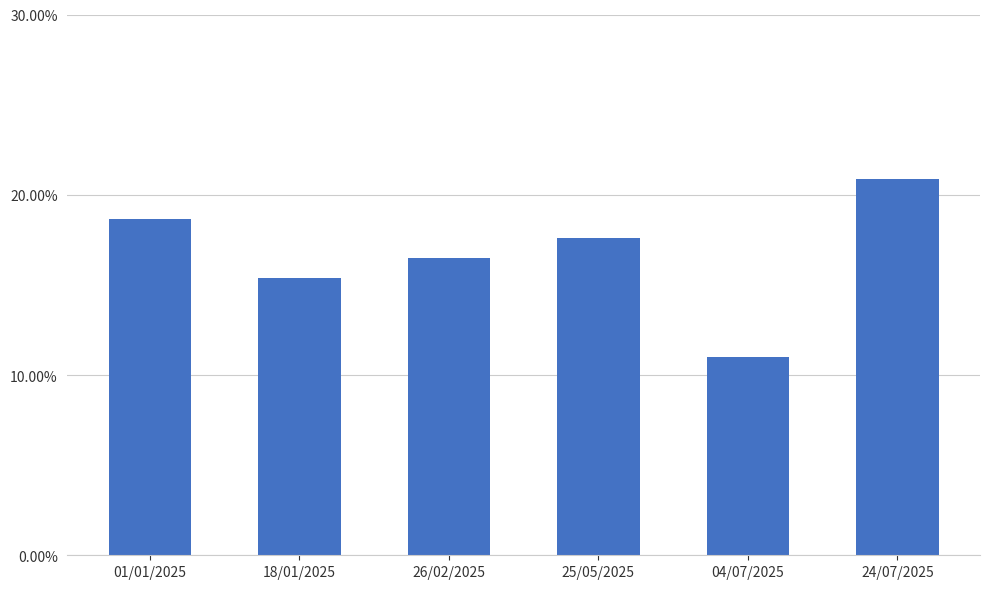

Are the bars horizontal?

No